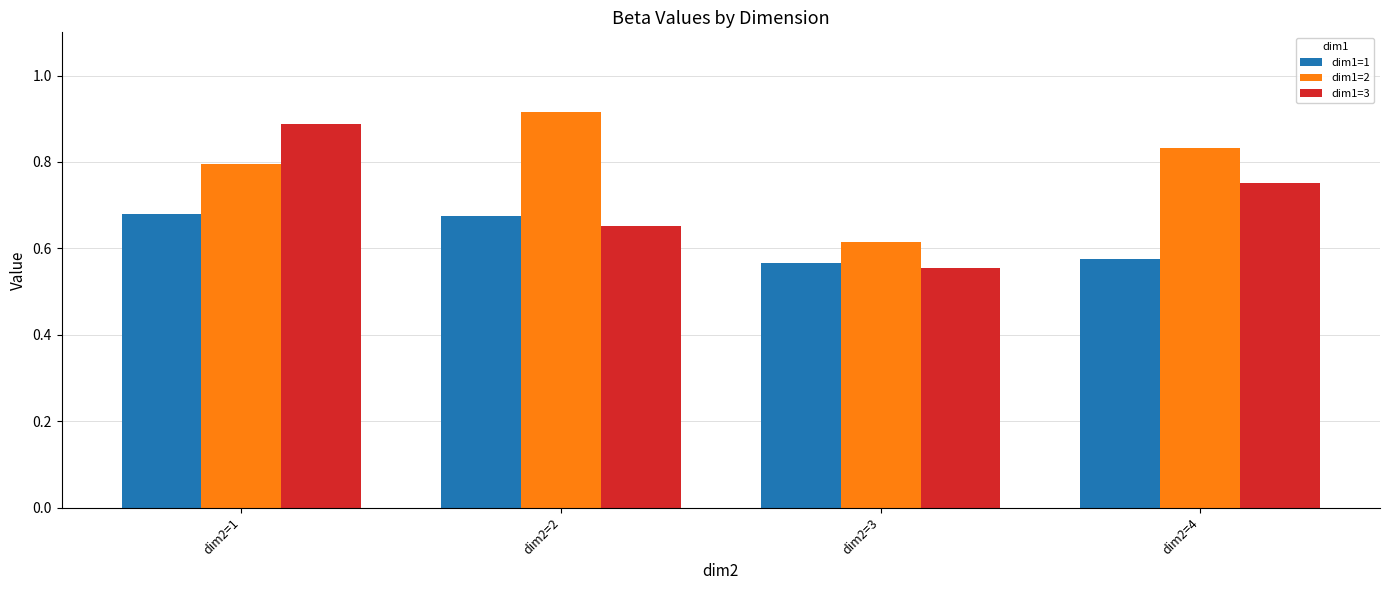

How many groups of bars are there?

4